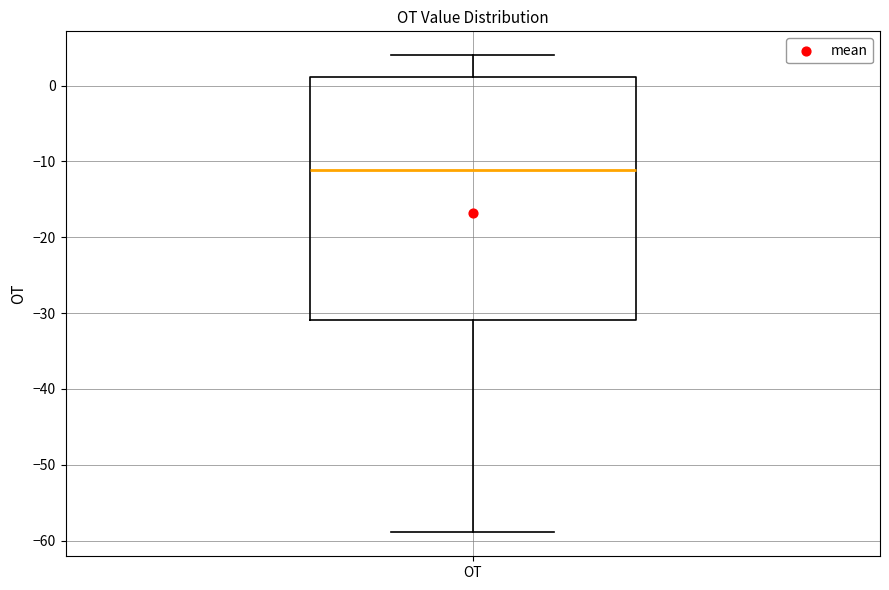

Where does the upper whisker of the box for OT end on the y-axis? The values are not printed on the chart, so give them approximately, as read against the axis.

4